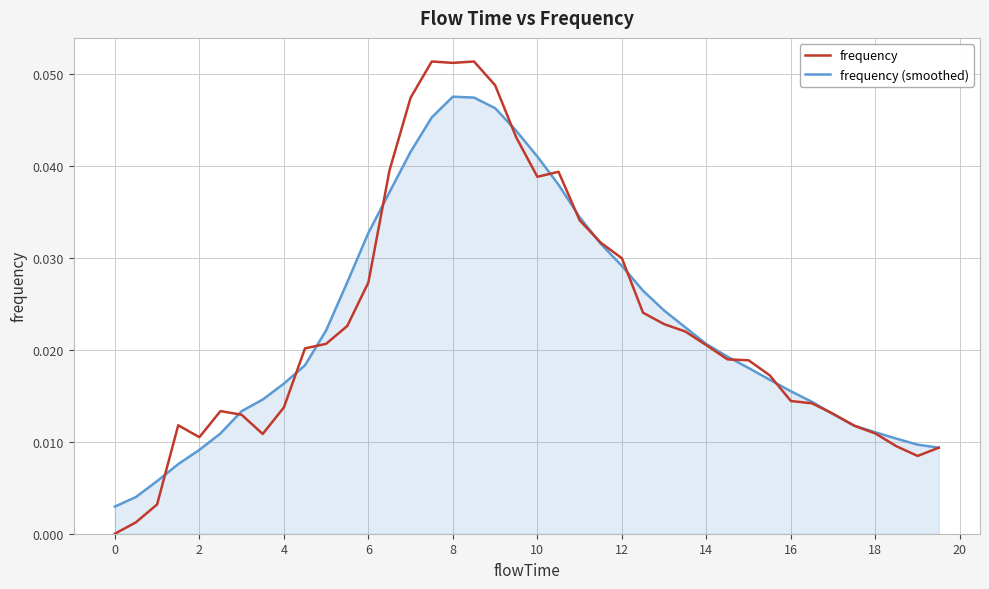

List the series in order of their peak value, highest first.

frequency, frequency (smoothed)